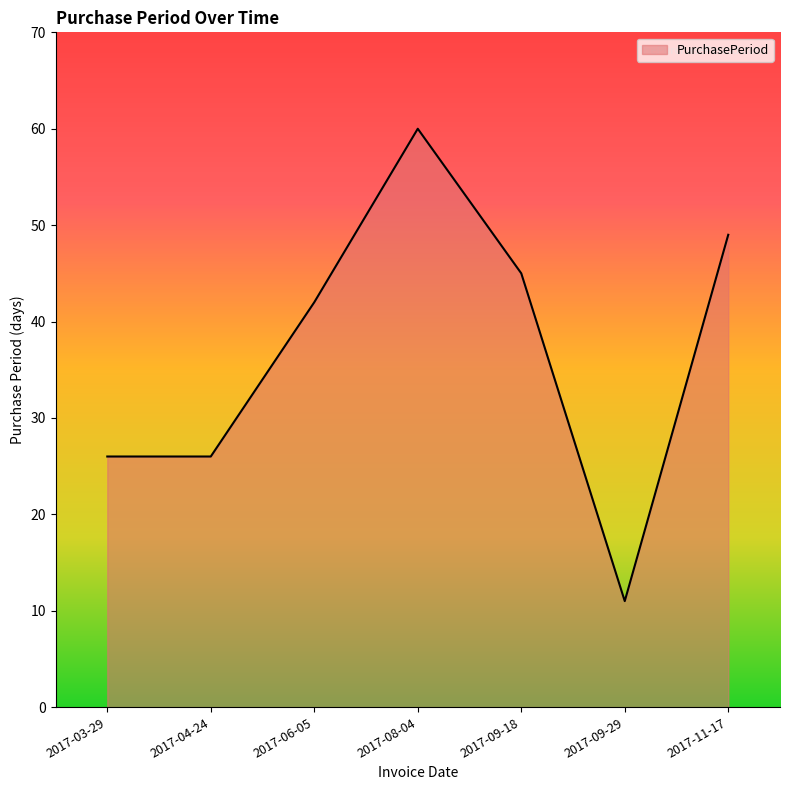

True or false: there are more than 1 points higher than both neighbors.

False